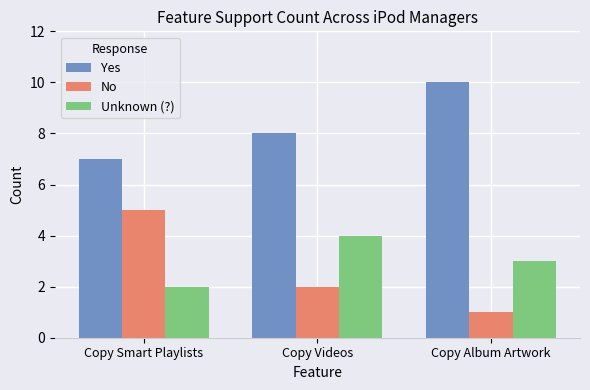

What is the sum of the Unknown (?) values at Copy Smart Playlists and Copy Album Artwork?

5